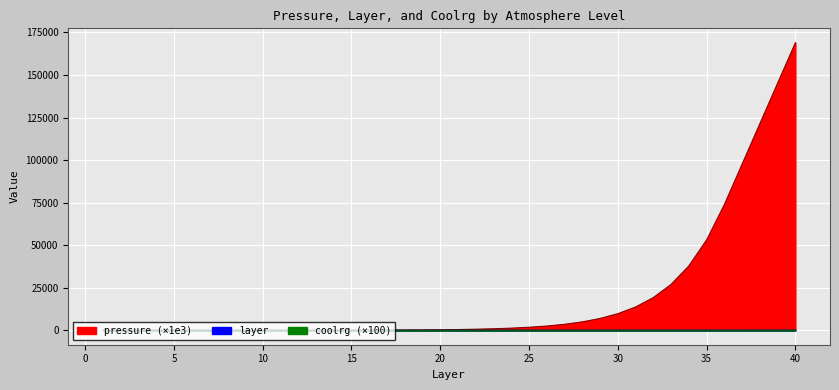

Reading left to right, extract all data points from this chart.

pressure: 1=0.3	2=0.8	3=1.1	4=1.5	5=2.1	6=2.9	7=4.1	8=5.7	9=8.0	10=11.2	11=15.8	12=22.1	13=31.0	14=43.5	15=61.1	16=85.6	17=120.1	18=168.5	19=236.4	20=331.5	21=465.1	22=652.4	23=915.1	24=1283.6	25=1800.6	26=2525.7	27=3542.8	28=4969.6	29=6970.9	30=9778.1	31=13715.9	32=19239.4	33=26987.2	34=37855.3	35=53100.1	36=73887.5	37=97662.5	38=121437.5	39=145212.5	40=168987.5
layer: 1=1.0	2=2.0	3=3.0	4=4.0	5=5.0	6=6.0	7=7.0	8=8.0	9=9.0	10=10.0	11=11.0	12=12.0	13=13.0	14=14.0	15=15.0	16=16.0	17=17.0	18=18.0	19=19.0	20=20.0	21=21.0	22=22.0	23=23.0	24=24.0	25=25.0	26=26.0	27=27.0	28=28.0	29=29.0	30=30.0	31=31.0	32=32.0	33=33.0	34=34.0	35=35.0	36=36.0	37=37.0	38=38.0	39=39.0	40=40.0
coolrg: 1=-3.6	2=-3.6	3=-3.5	4=-3.4	5=-3.4	6=-3.3	7=-3.3	8=-3.2	9=-3.2	10=-3.1	11=-3.1	12=-3.1	13=-3.0	14=-3.0	15=-2.9	16=-2.4	17=-1.4	18=-0.2	19=1.2	20=2.9	21=4.9	22=7.2	23=9.2	24=8.8	25=6.4	26=4.1	27=2.3	28=1.2	29=0.6	30=0.2	31=0.0	32=-0.1	33=-0.1	34=-0.1	35=-0.1	36=-0.1	37=-0.1	38=-0.1	39=-0.1	40=-0.1